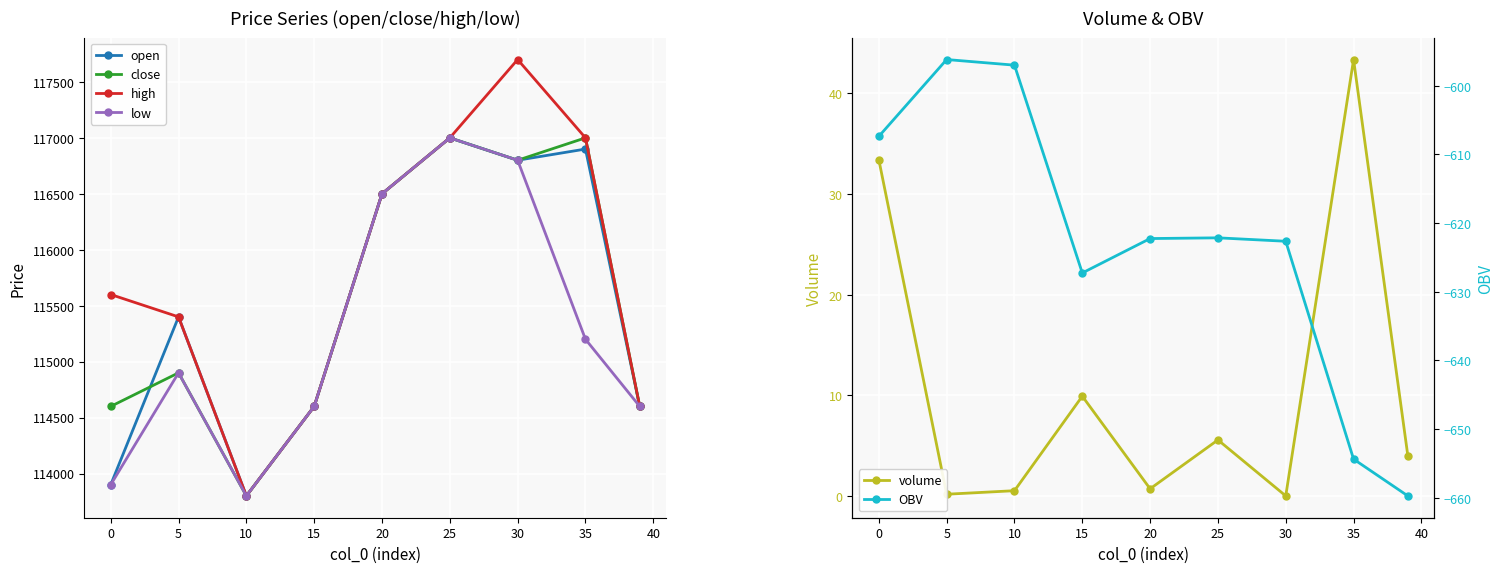

True or false: volume and close intersect in this chart.

False